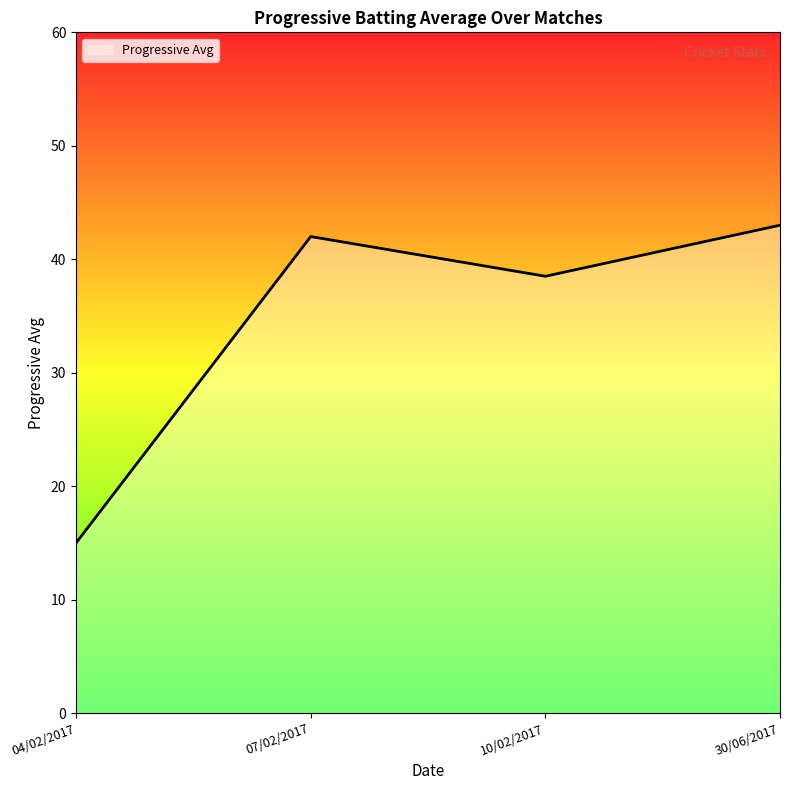

What position from the left is 10/02/2017?

3